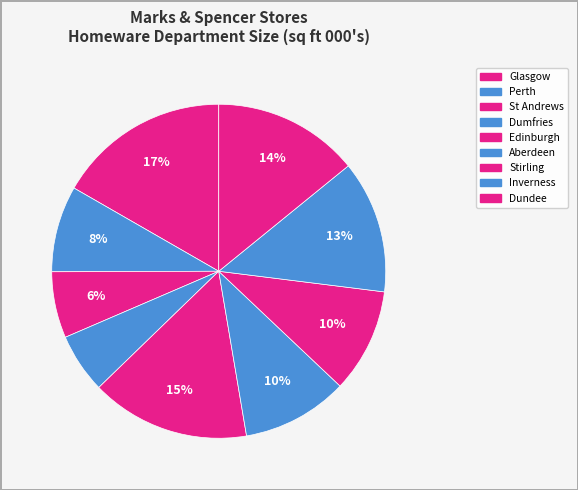

To the nearest percent, what is the combined percentage of Glasgow and Inverness?

30%